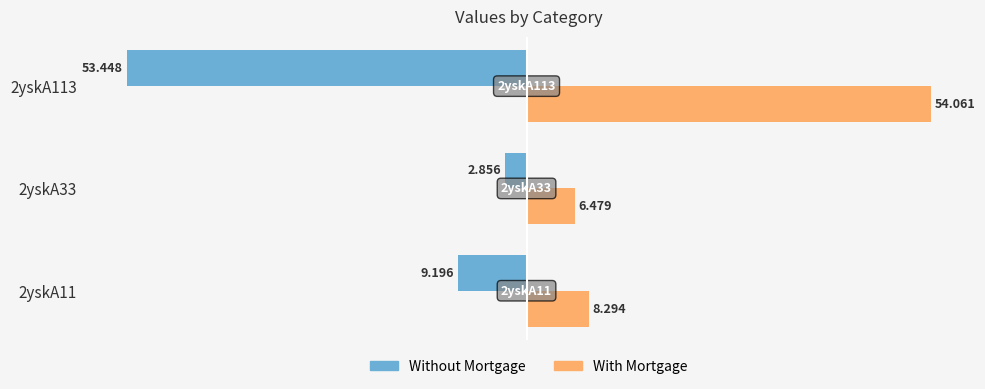

How many categories are shown in the chart?

3